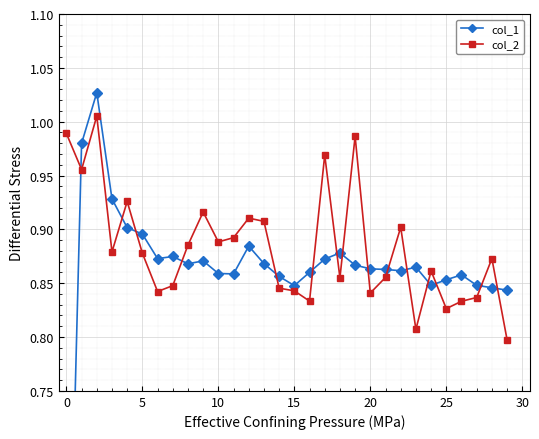

How many interior local peaks does the col_1 series have?

7